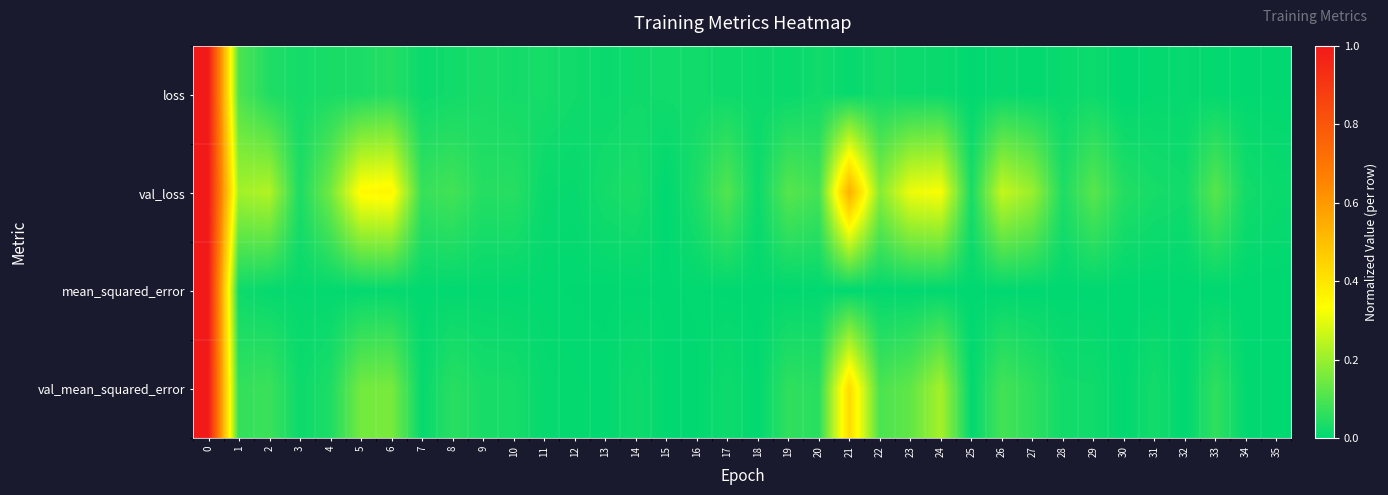

Reading left to right, extract all data points from this chart.

loss: 0=1.0	1=0.1	2=0.0	3=0.0	4=0.0	5=0.0	6=0.0	7=0.0	8=0.0	9=0.0	10=0.0	11=0.0	12=0.0	13=0.0	14=0.0	15=0.0	16=0.0	17=0.0	18=0.0	19=0.0	20=0.0	21=0.0	22=0.0	23=0.0	24=0.0	25=0.0	26=0.0	27=0.0	28=0.0	29=0.0	30=0.0	31=0.0	32=0.0	33=0.0	34=0.0	35=0.0
val_loss: 0=1.0	1=0.2	2=0.2	3=0.0	4=0.1	5=0.3	6=0.4	7=0.1	8=0.1	9=0.0	10=0.1	11=0.0	12=0.0	13=0.0	14=0.0	15=0.0	16=0.0	17=0.1	18=0.0	19=0.1	20=0.1	21=0.5	22=0.2	23=0.3	24=0.3	25=0.0	26=0.3	27=0.2	28=0.0	29=0.1	30=0.0	31=0.0	32=0.0	33=0.1	34=0.0	35=0.0
mean_squared_error: 0=1.0	1=0.0	2=0.0	3=0.0	4=0.0	5=0.0	6=0.0	7=0.0	8=0.0	9=0.0	10=0.0	11=0.0	12=0.0	13=0.0	14=0.0	15=0.0	16=0.0	17=0.0	18=0.0	19=0.0	20=0.0	21=0.0	22=0.0	23=0.0	24=0.0	25=0.0	26=0.0	27=0.0	28=0.0	29=0.0	30=0.0	31=0.0	32=0.0	33=0.0	34=0.0	35=0.0
val_mean_squared_error: 0=1.0	1=0.1	2=0.1	3=0.0	4=0.0	5=0.2	6=0.2	7=0.0	8=0.1	9=0.0	10=0.0	11=0.0	12=0.0	13=0.0	14=0.0	15=0.0	16=0.0	17=0.0	18=0.0	19=0.1	20=0.1	21=0.4	22=0.1	23=0.1	24=0.2	25=0.0	26=0.1	27=0.1	28=0.0	29=0.0	30=0.0	31=0.0	32=0.0	33=0.1	34=0.0	35=0.0